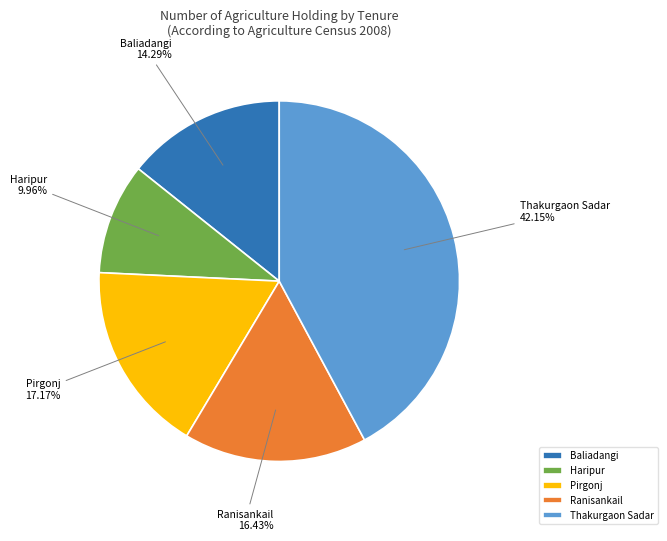

Does any single category account for the majority?

No